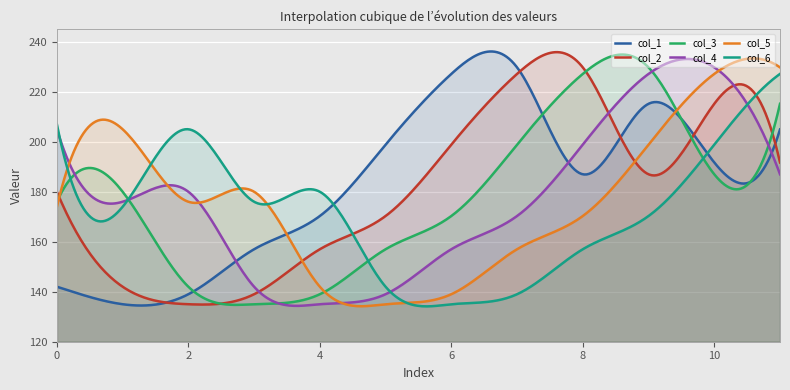

What is the difference between the second highest and minimum values in the col_3 series?

100.1